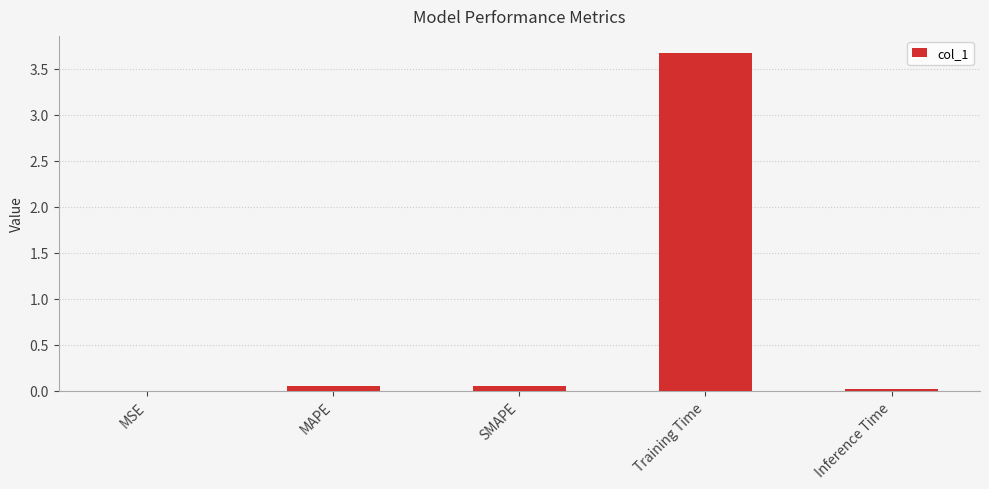

What is the change in value from MSE to Training Time?

+3.7